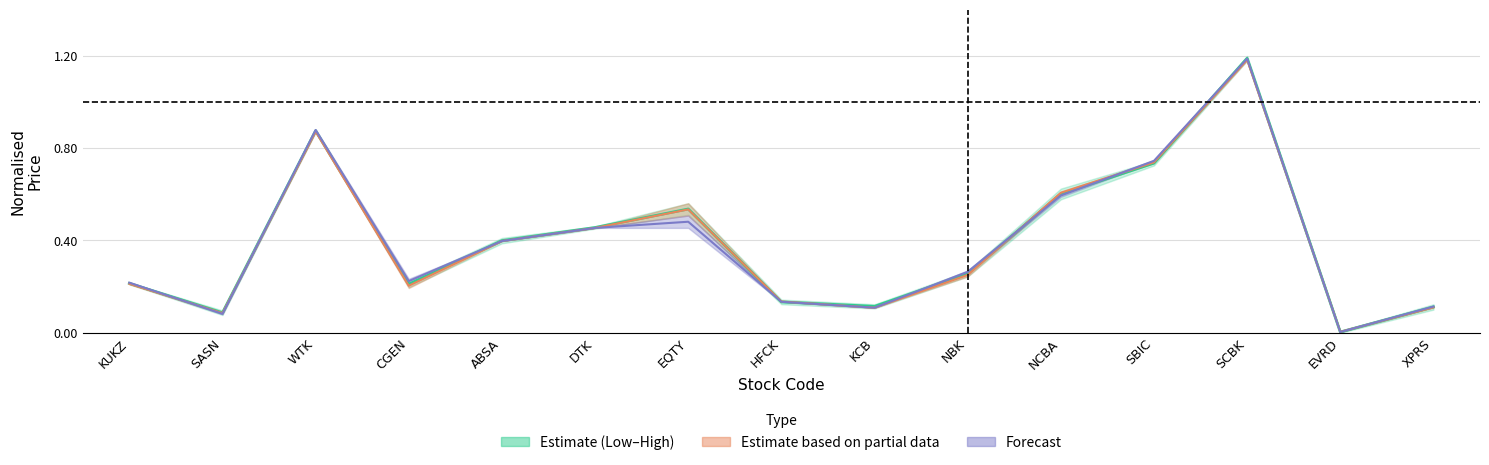

Reading right to left, transcribe all the data shown in this chart.

Mid (Low/High): XPRS=0.1	EVRD=0.0	SCBK=1.2	SBIC=0.7	NCBA=0.6	NBK=0.3	KCB=0.1	HFCK=0.1	EQTY=0.5	DTK=0.5	ABSA=0.4	CGEN=0.2	WTK=0.9	SASN=0.1	KUKZ=0.2
Closing Price: XPRS=0.1	EVRD=0.0	SCBK=1.2	SBIC=0.7	NCBA=0.6	NBK=0.3	KCB=0.1	HFCK=0.1	EQTY=0.5	DTK=0.5	ABSA=0.4	CGEN=0.2	WTK=0.9	SASN=0.1	KUKZ=0.2
Prev Day Close: XPRS=0.1	EVRD=0.0	SCBK=1.2	SBIC=0.7	NCBA=0.6	NBK=0.3	KCB=0.1	HFCK=0.1	EQTY=0.5	DTK=0.5	ABSA=0.4	CGEN=0.2	WTK=0.9	SASN=0.1	KUKZ=0.2